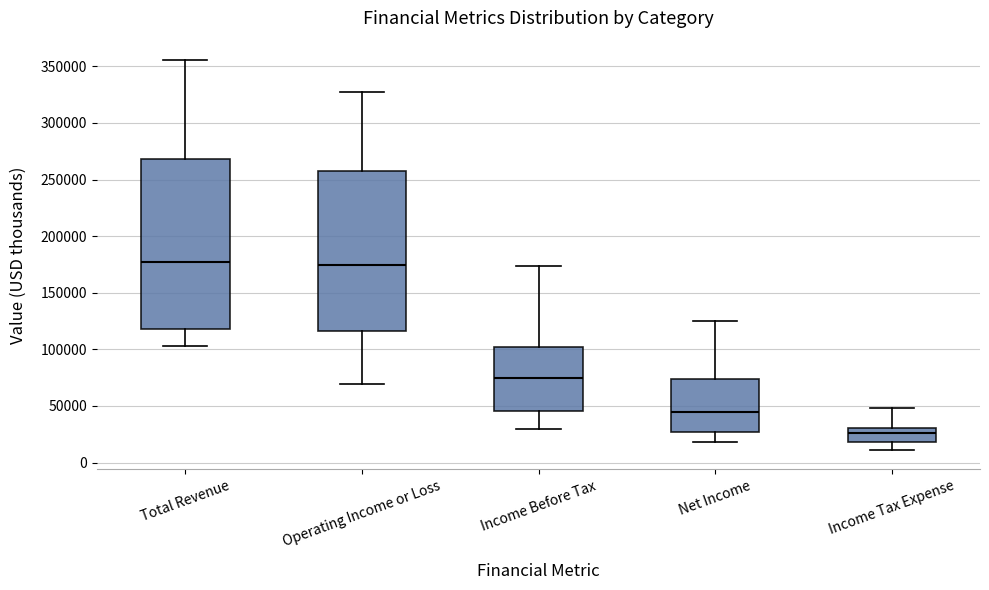

Where is the lower edge of the box for Operating Income or Loss on the y-axis? The values are not printed on the chart, so give them approximately, as read against the axis.

115000